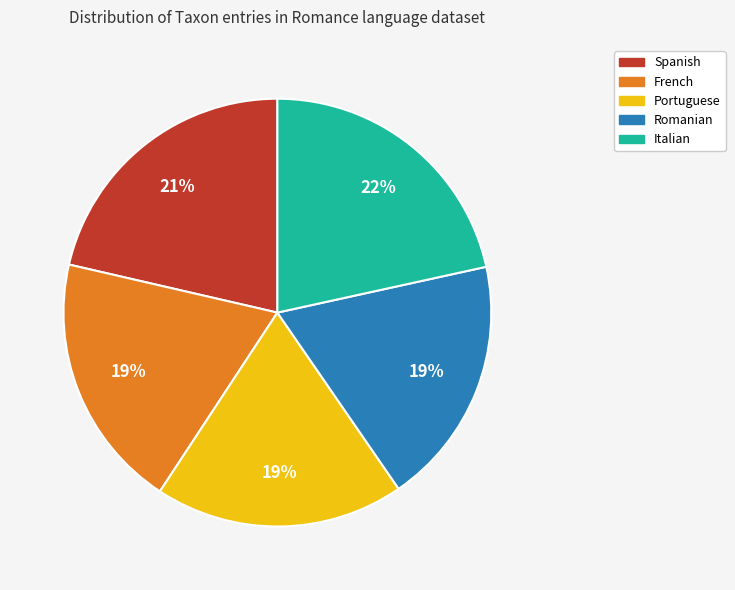

Does any single category account for the majority?

No